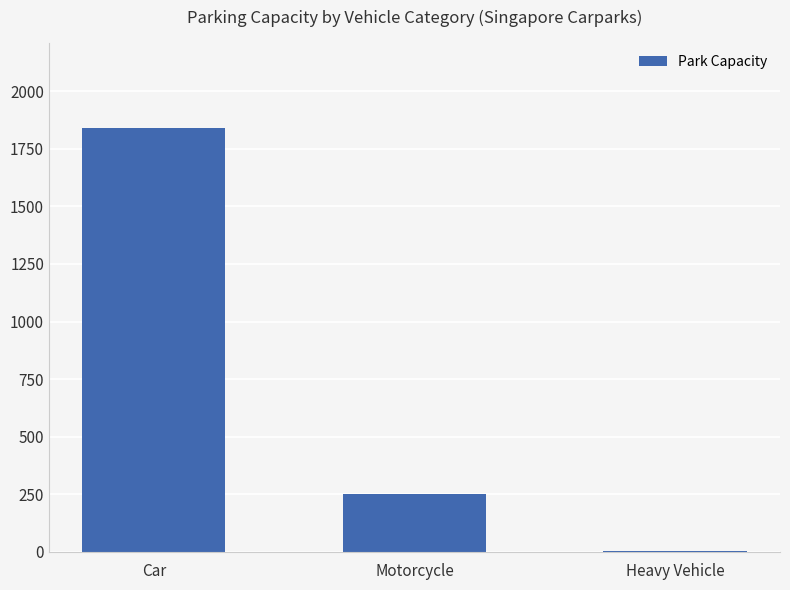

What is the difference between the values at Motorcycle and Heavy Vehicle?

249